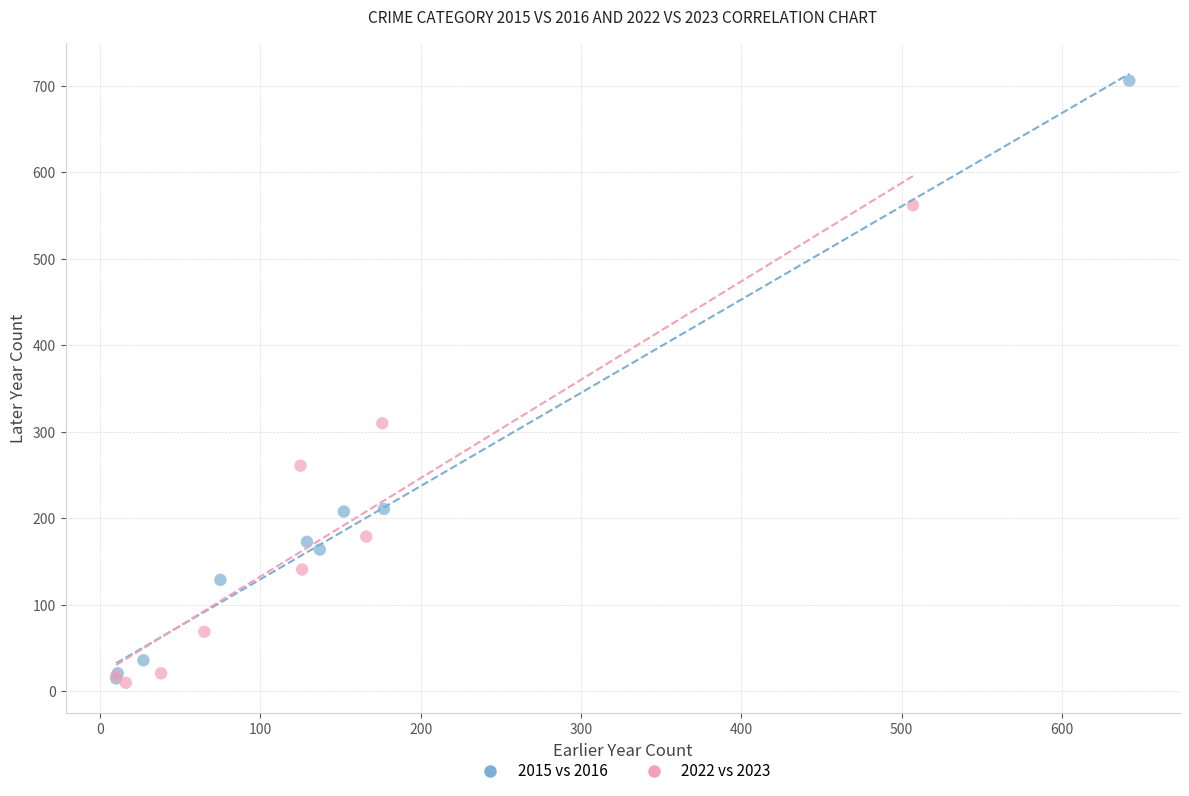

Which series contains the highest Y value?

2015 vs 2016